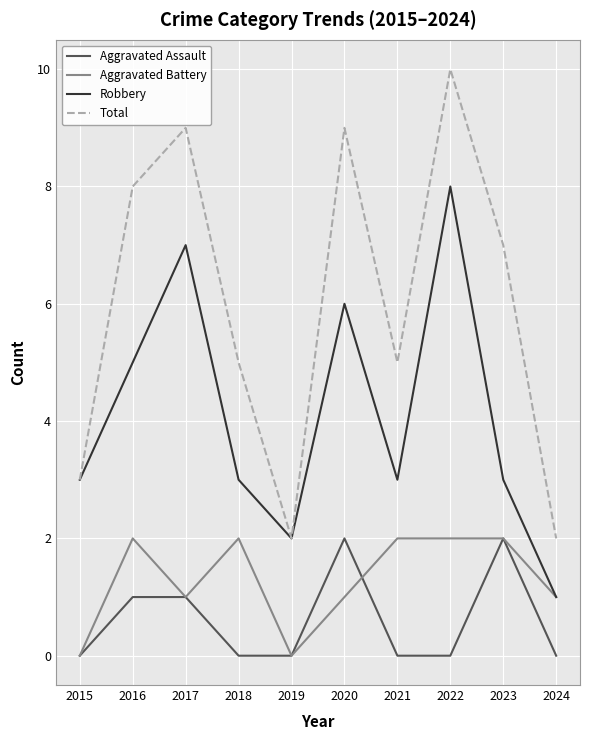

Which label corresponds to the largest value in the chart?

2022